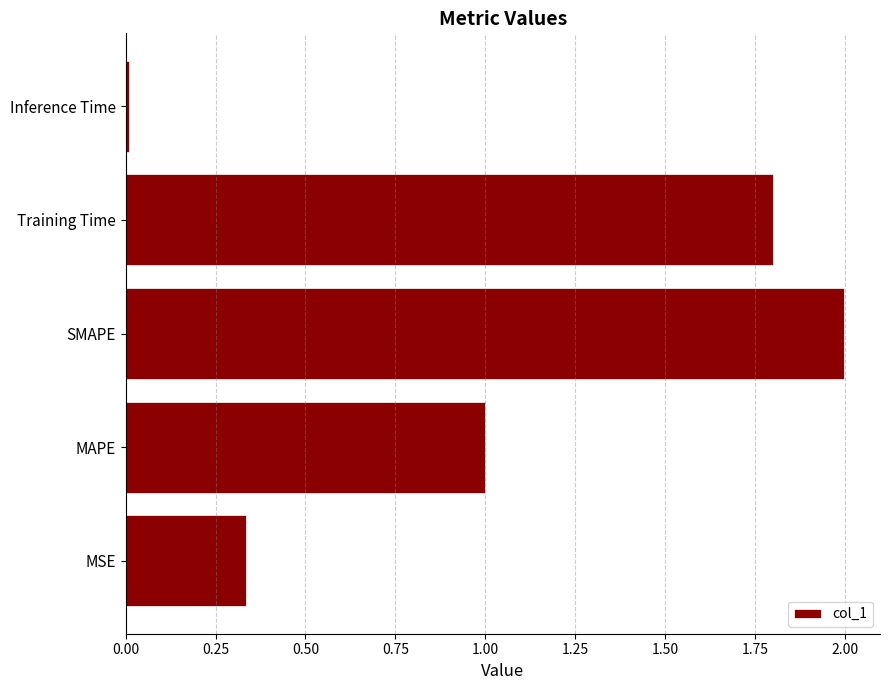

Rank the categories by value from lowest to highest.

Inference Time, MSE, MAPE, Training Time, SMAPE